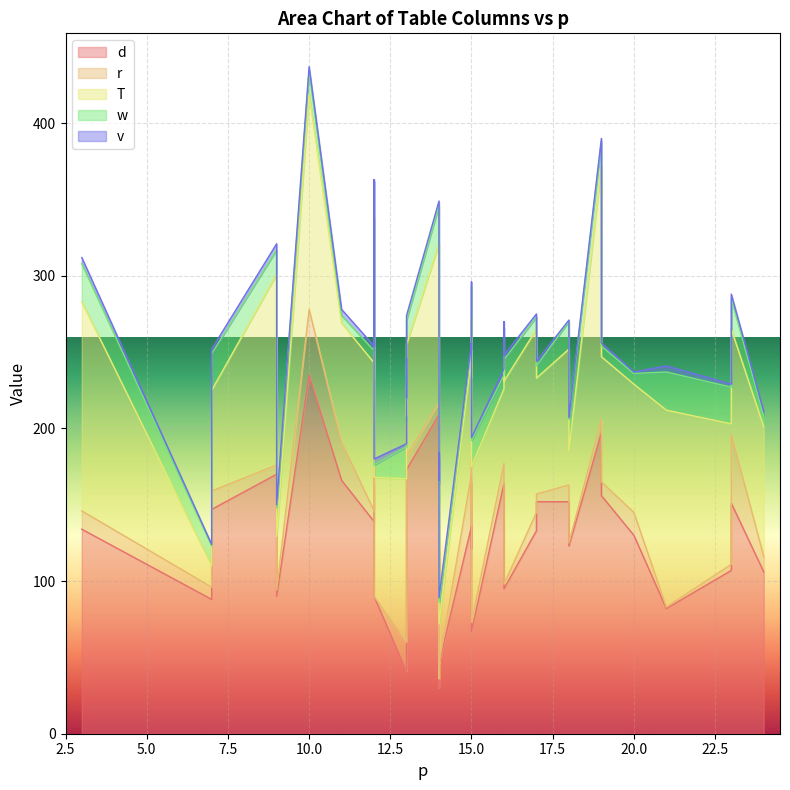

True or false: T and r cross at least once.

False